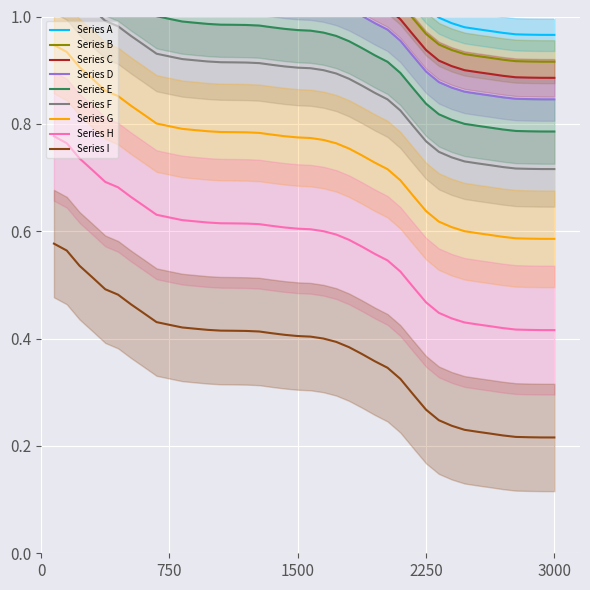

Which has a higher value, 36 or 6?

6